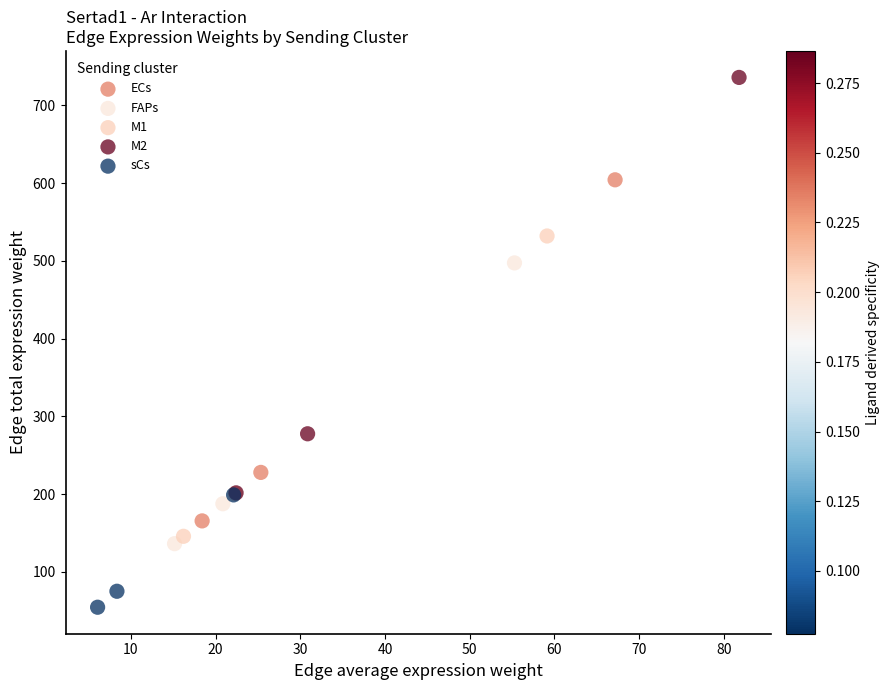

Which series reaches the minimum Y coordinate?

sCs